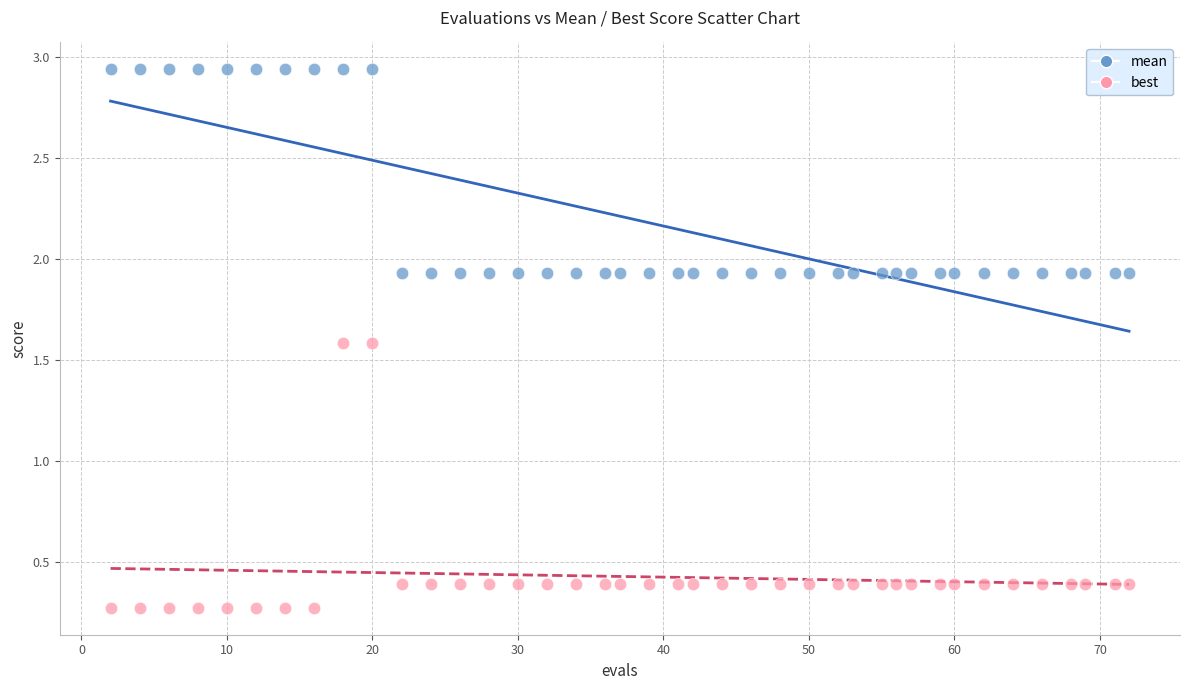

Which series reaches the minimum Y coordinate?

best